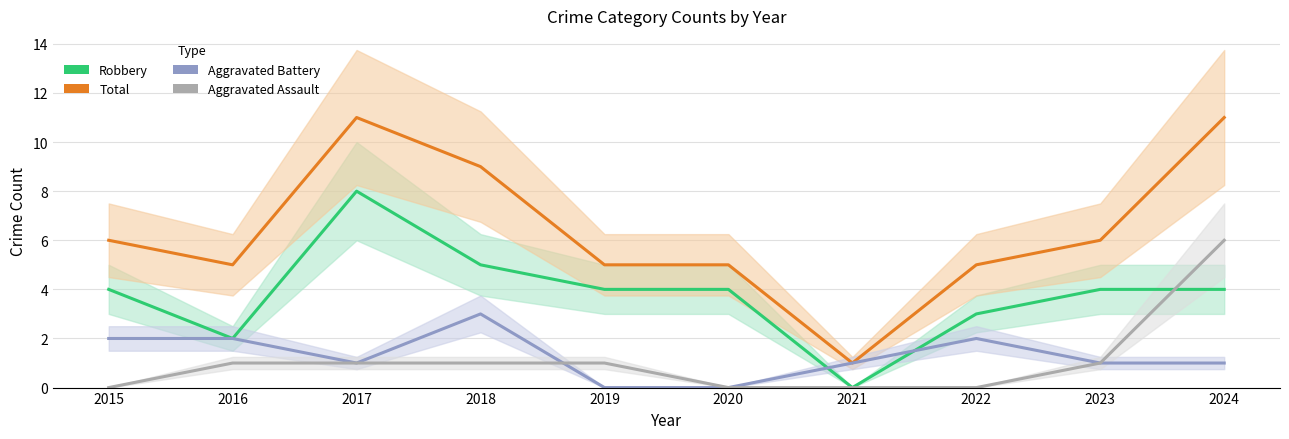

What is the total value across all series at 2022?

10